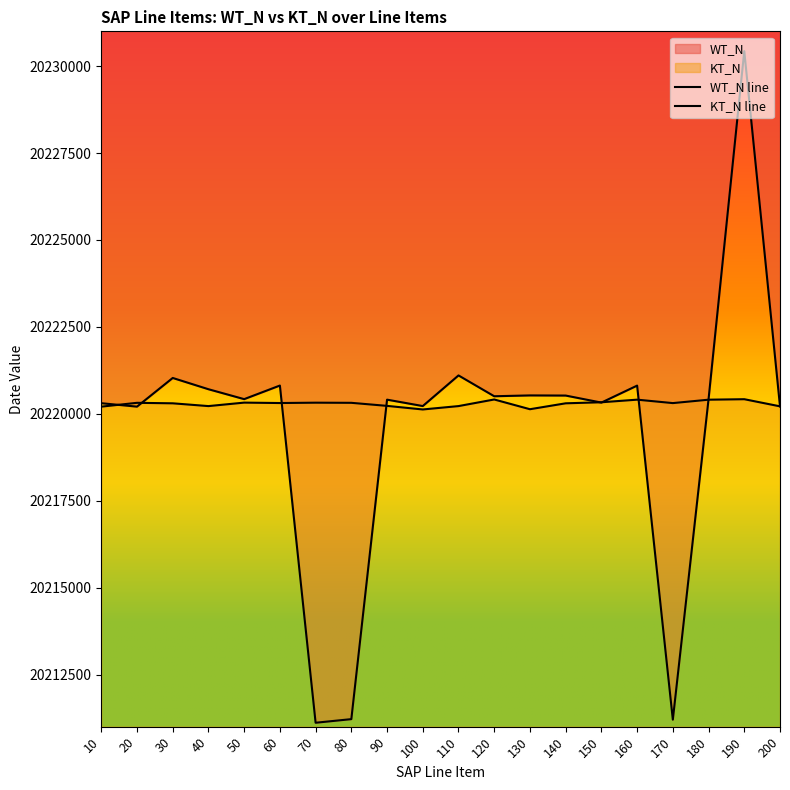

What is the value of the WT_N line point at the 16th from the left?

20220810